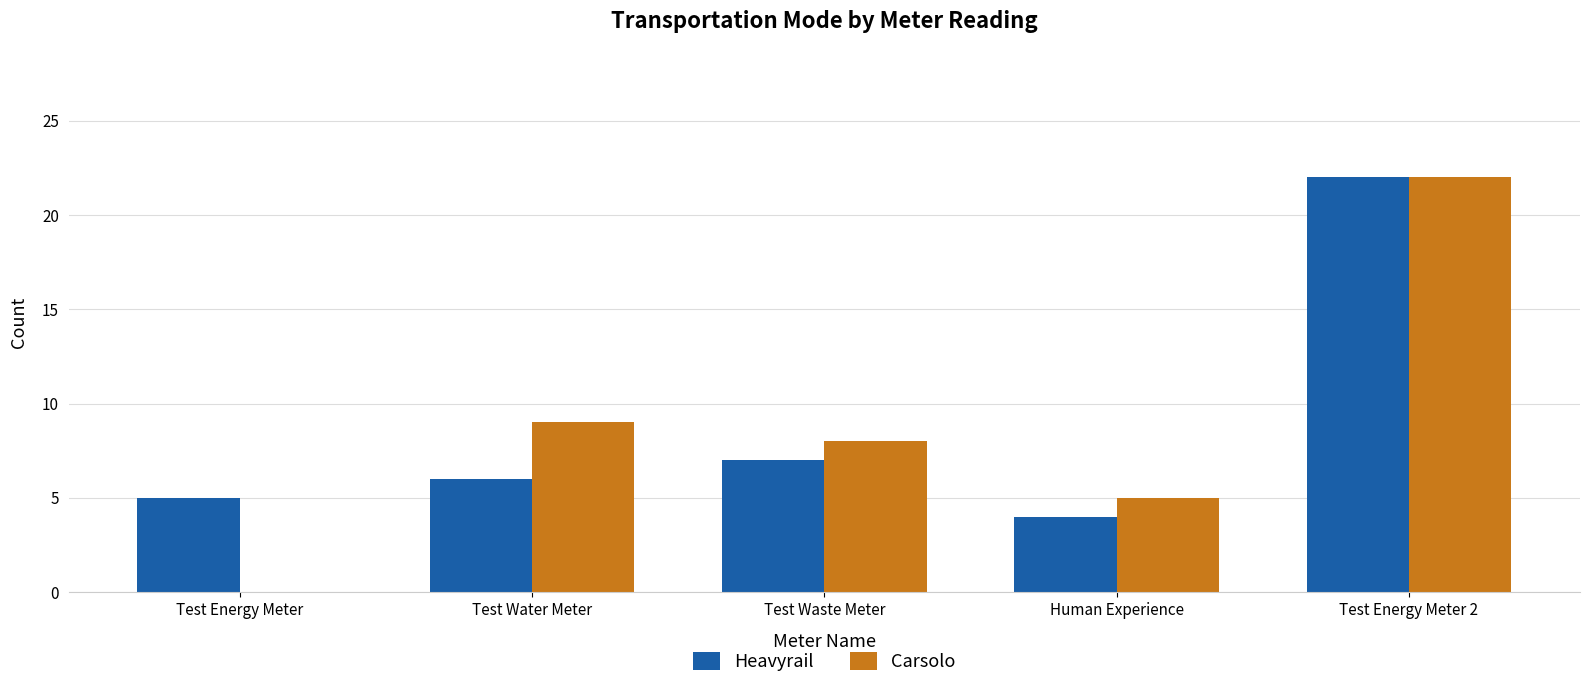

What is the spread (max minus min) of values at Test Water Meter?

3